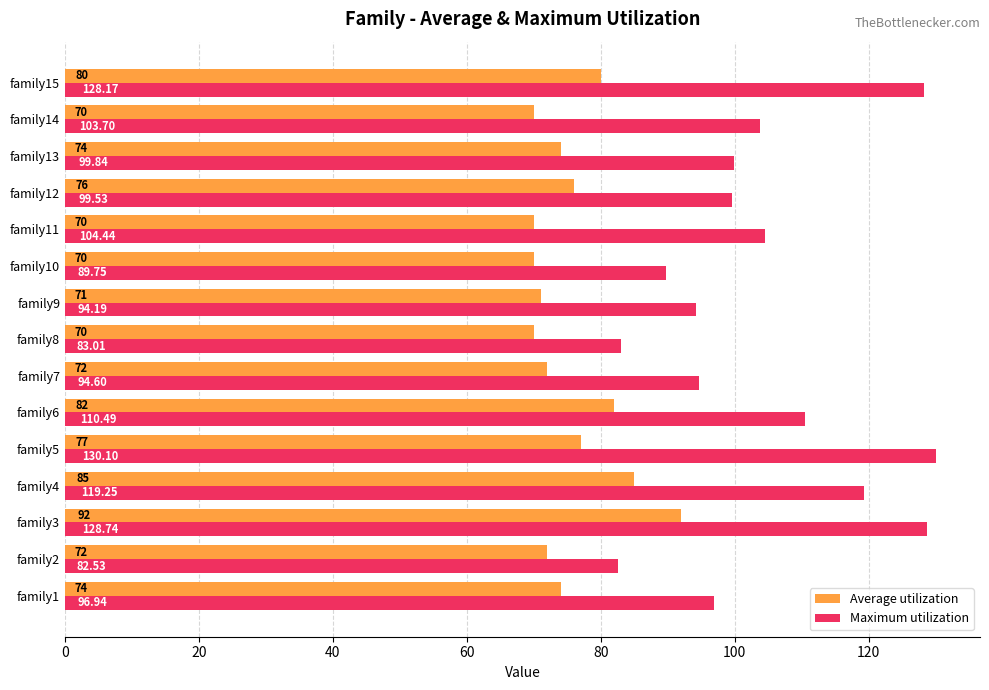

Which series has the widest spread of values?

Maximum utilization